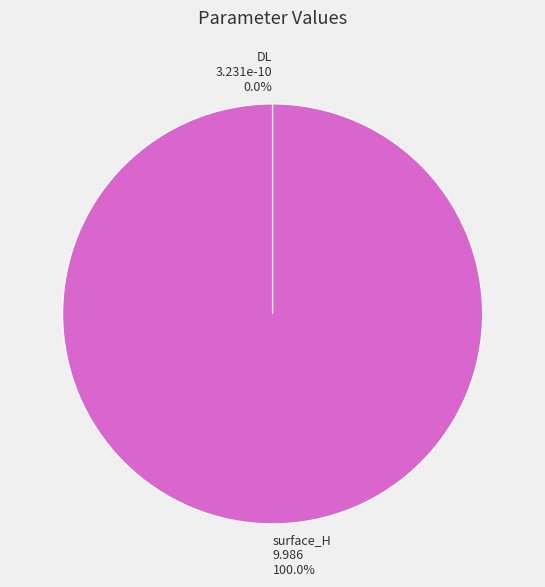

How many segments does this pie chart have?

2